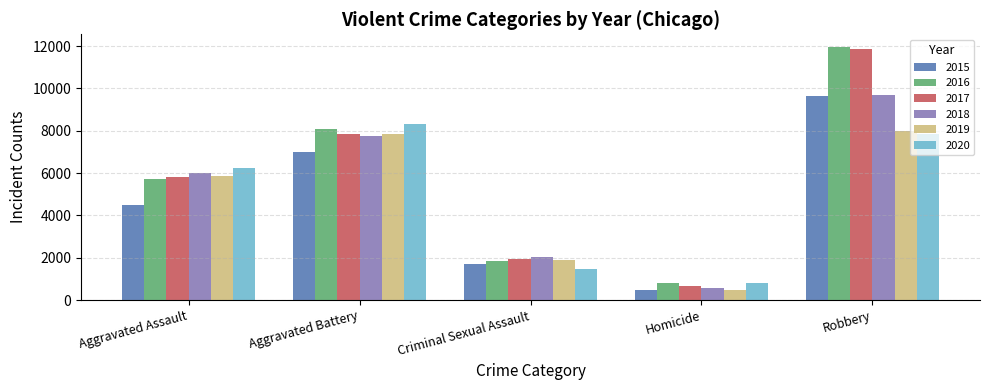

What position from the right is Criminal Sexual Assault?

3